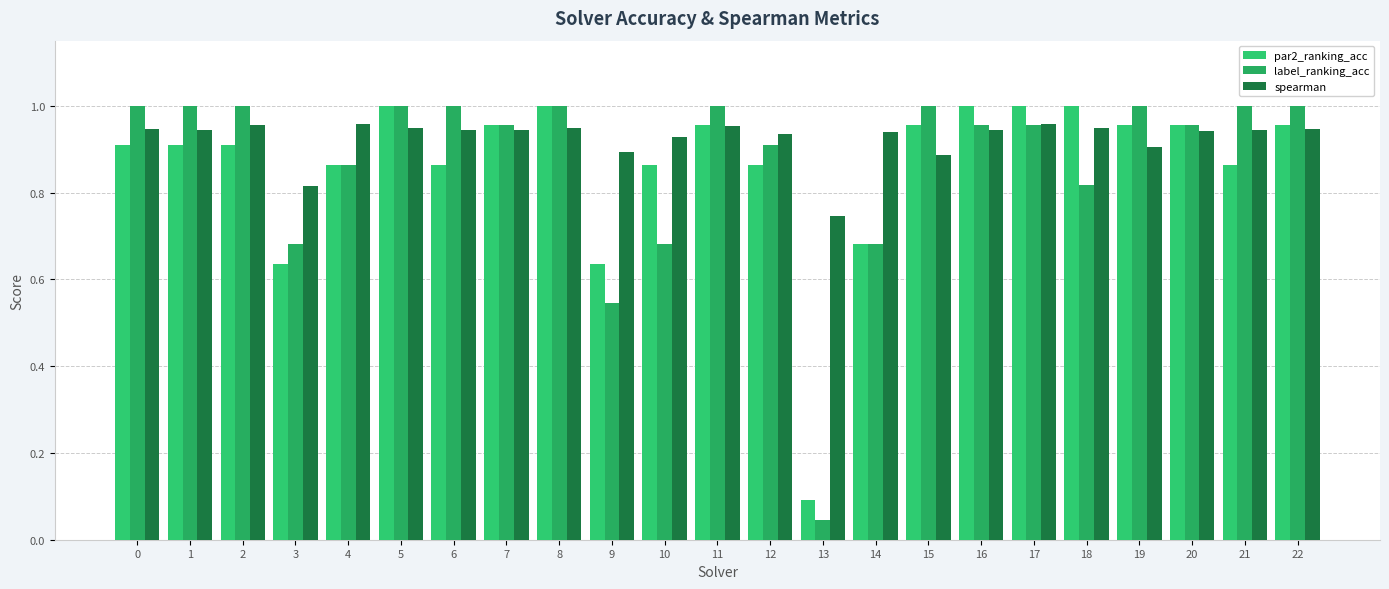

Which has a higher value, 17 or 13?

17